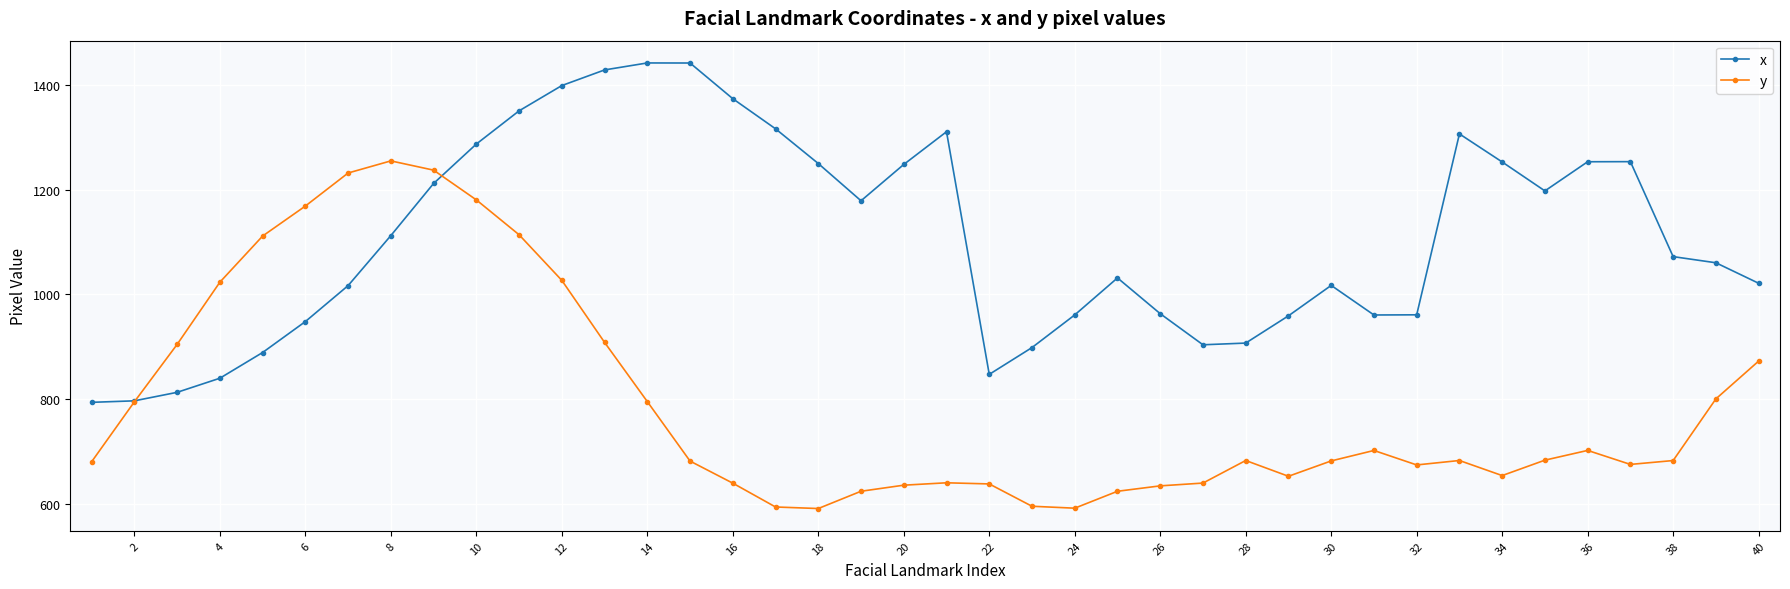

Which series has the largest total across all categories?

x